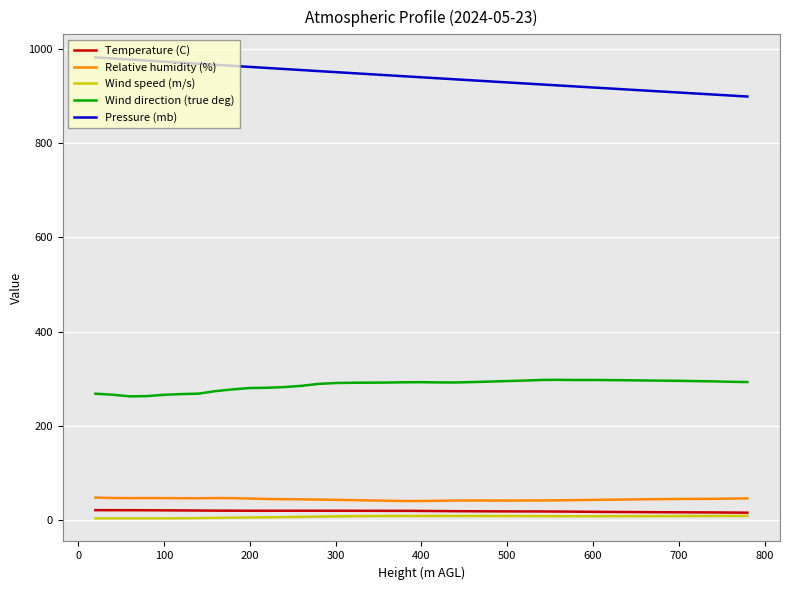

True or false: Wind direction (true deg) and Temperature (C) cross at least once.

False